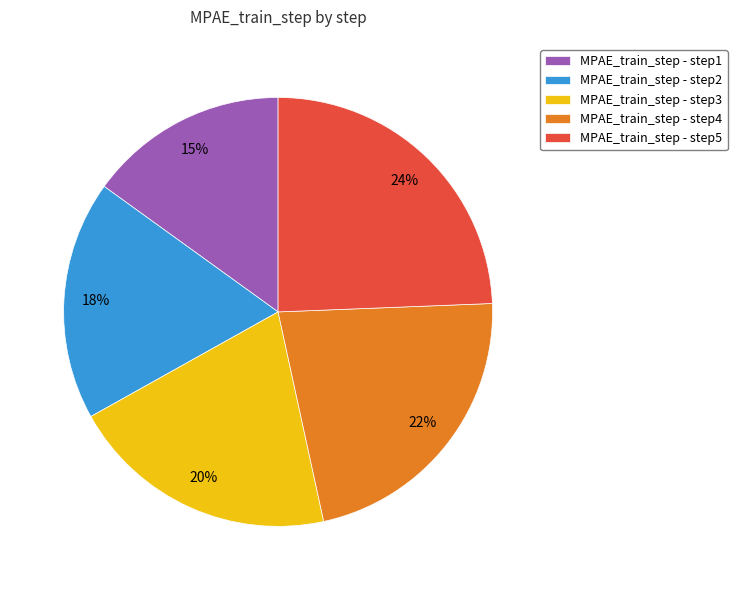

Count the number of slices in the pie.

5